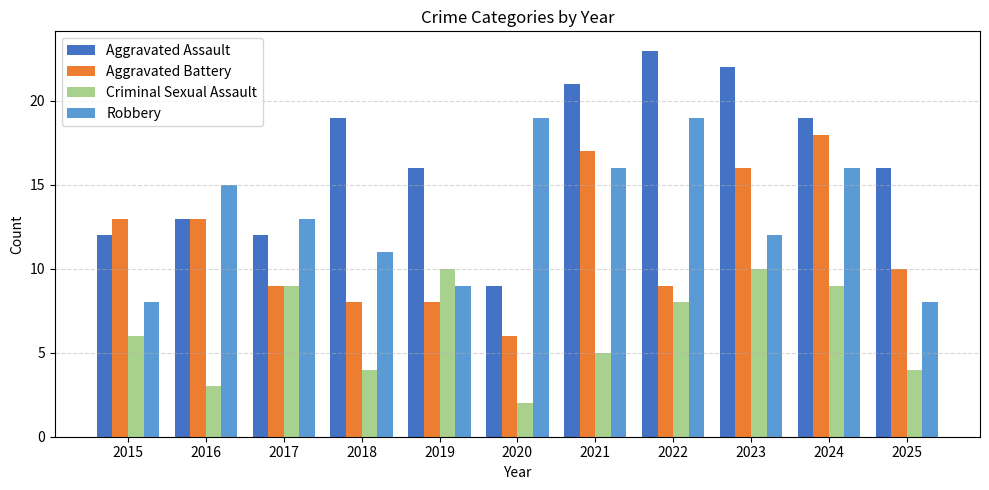

What are all the series names shown in the legend?

Aggravated Assault, Aggravated Battery, Criminal Sexual Assault, Robbery